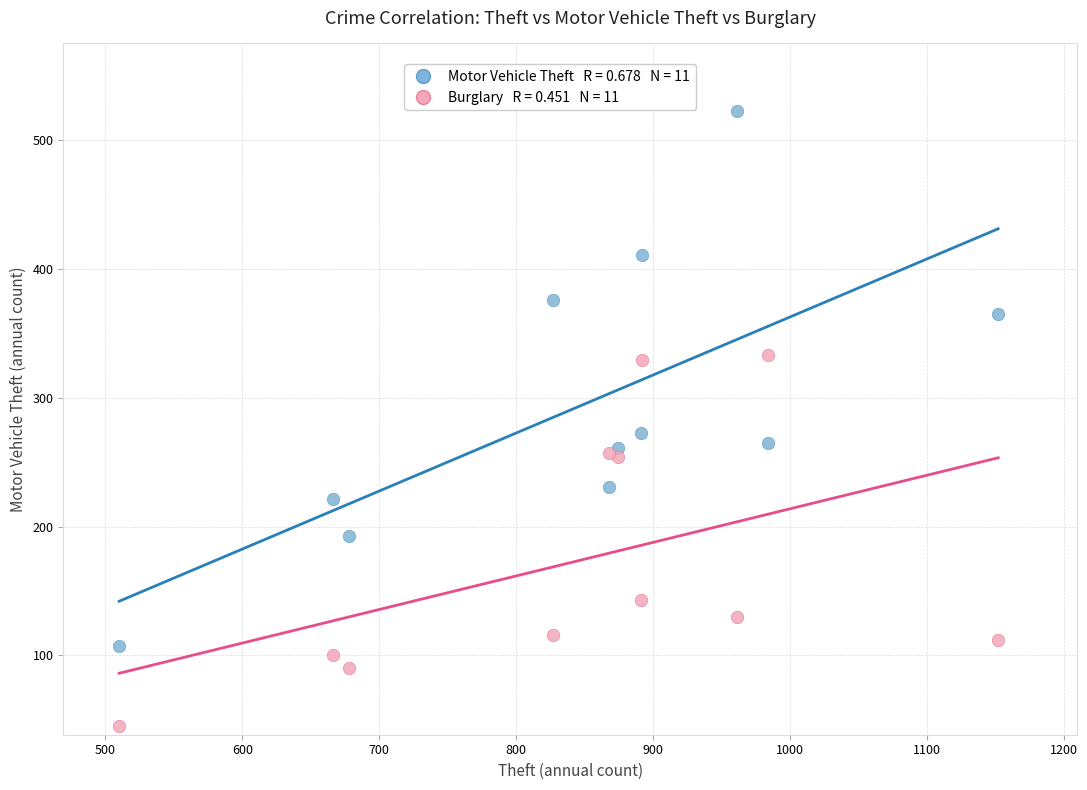

Across all series, what Y value is closest to 284?

273